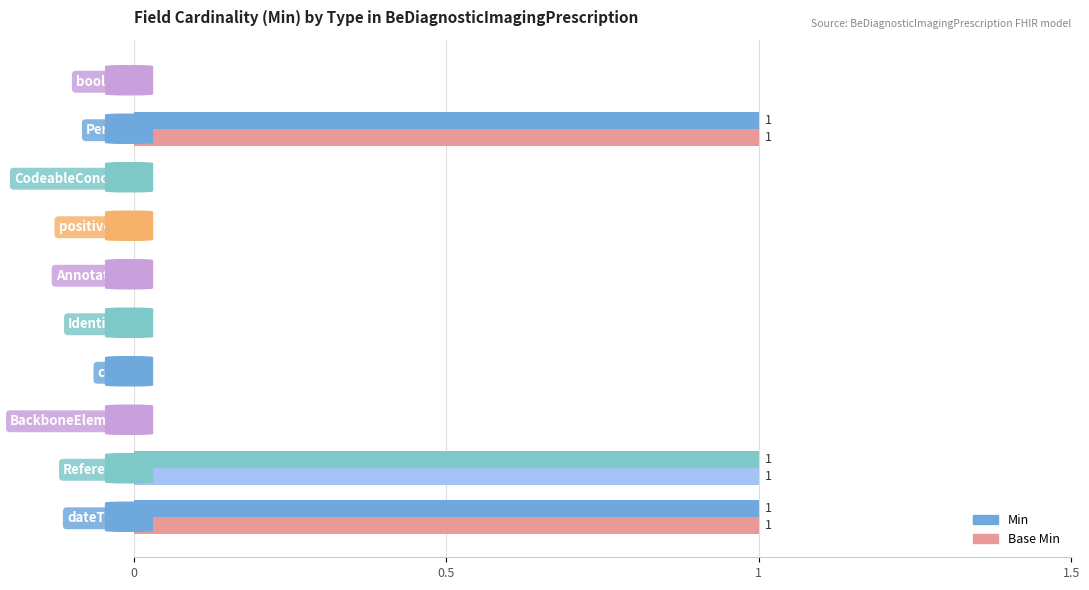

Is it true that Min equals 1 at Annotation?

False